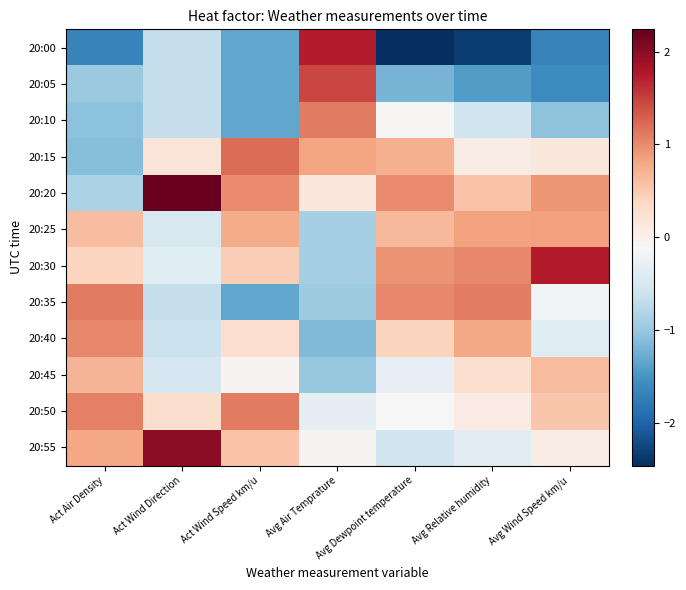

At how many categories does at least one series exceed 0?

7